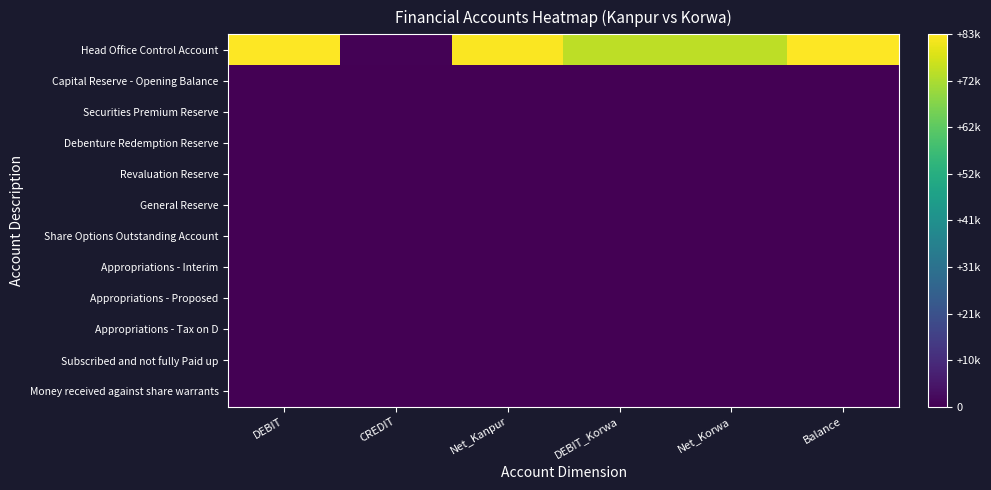

Which has a higher value, Balance or Net_Kanpur?

Balance